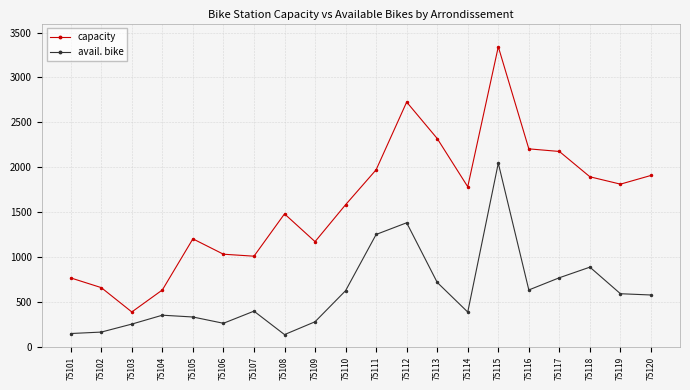

True or false: avail. bike has more than 2 interior local peaks.

True